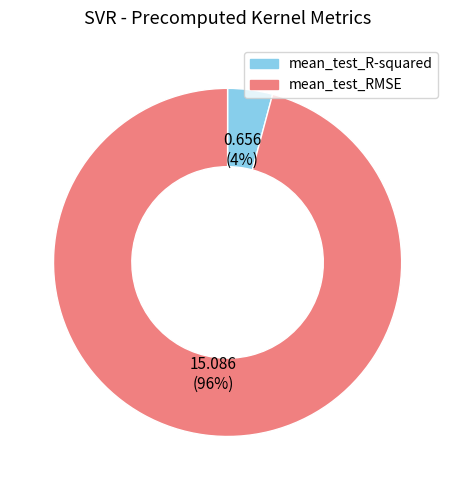

What is the majority slice?

mean_test_RMSE